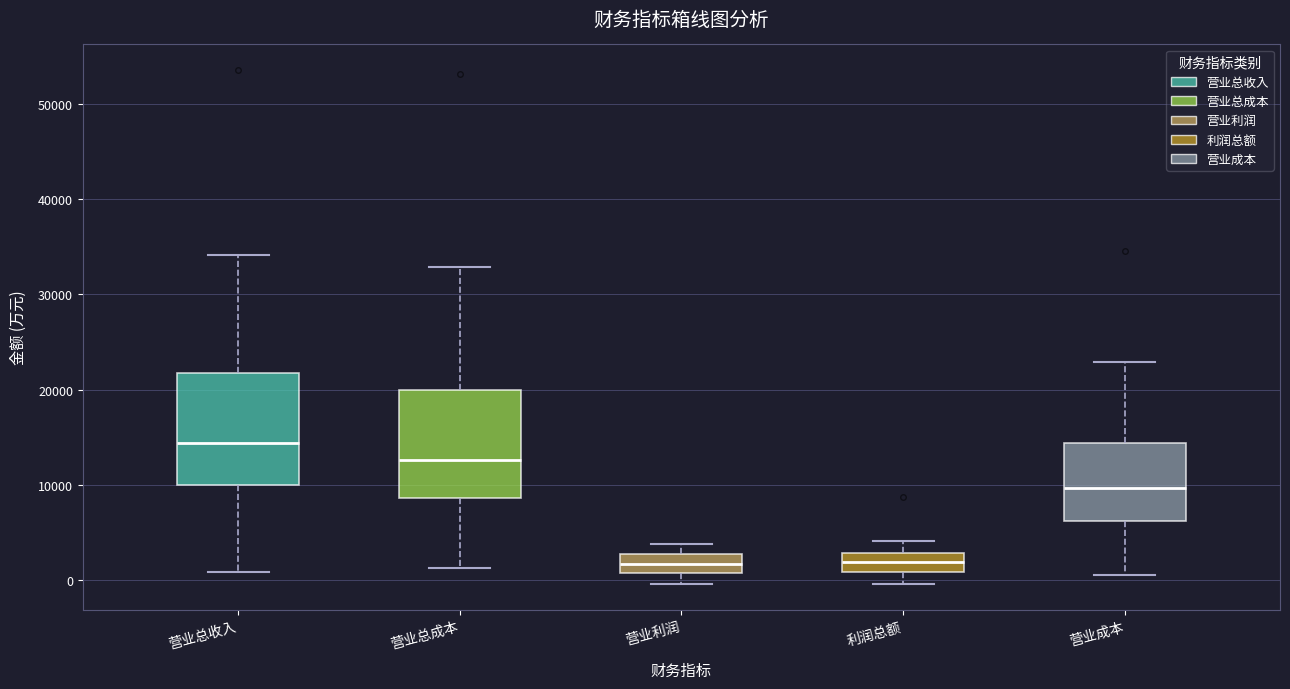

Reading left to right, transcribe this box plot: for each box, give where its median line is, the range the box spans, and where its two whiskers end, as read against the y-axis. The values are not printed on the chart, so give them approximately, as read against the axis.

营业总收入: median 14000, box 10000 to 22000, whiskers 1000 to 34000
营业总成本: median 13000, box 9000 to 20000, whiskers 1000 to 33000
营业利润: median 2000, box 1000 to 3000, whiskers 0 to 4000
利润总额: median 2000, box 1000 to 3000, whiskers 0 to 4000
营业成本: median 10000, box 6000 to 14000, whiskers 1000 to 23000